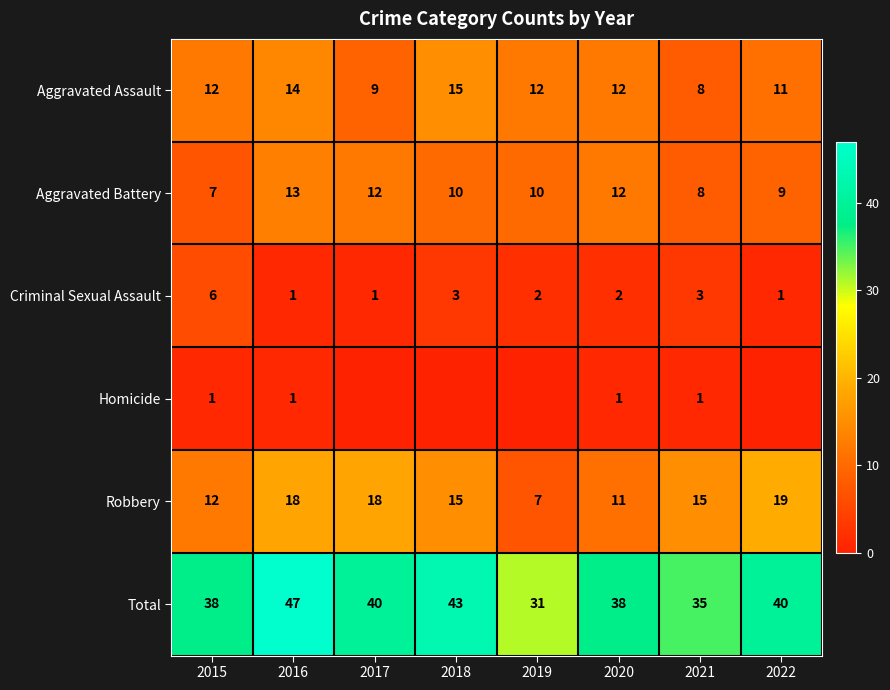

At which label is Robbery closest to 13?

2015